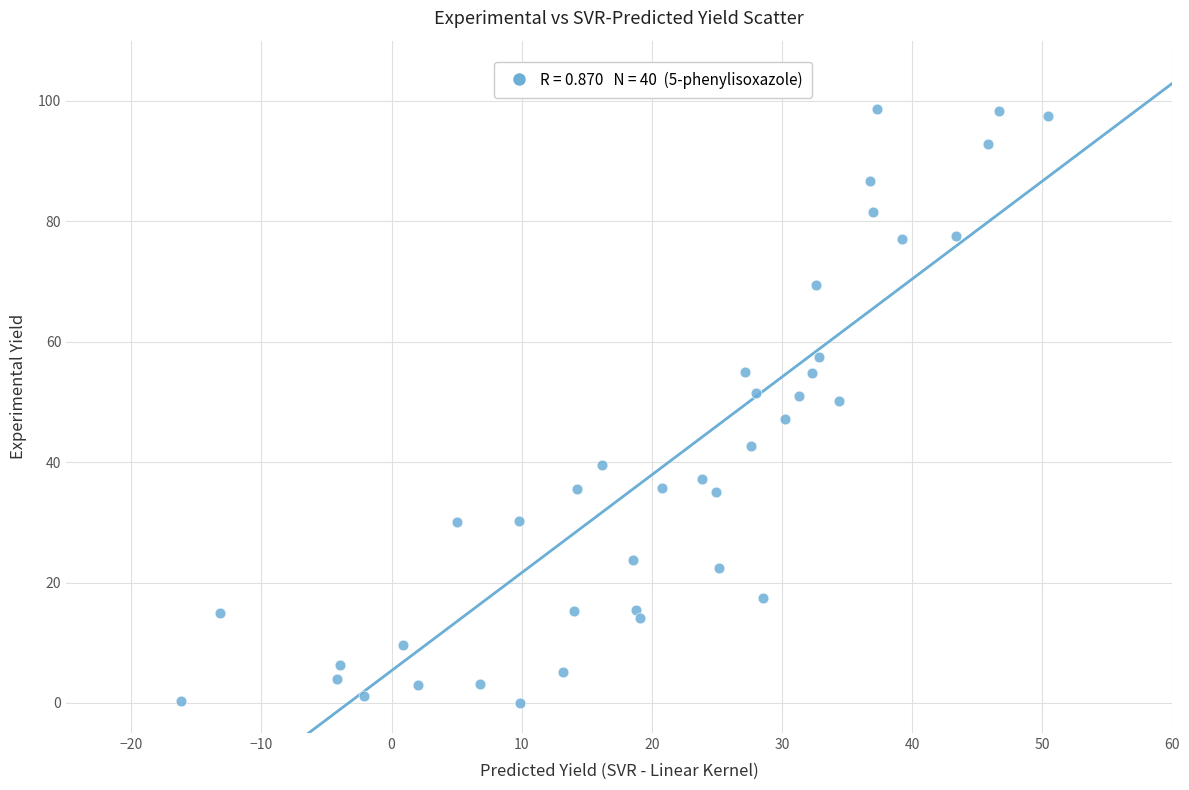

What is the range of Y values (max minus min)?

98.7